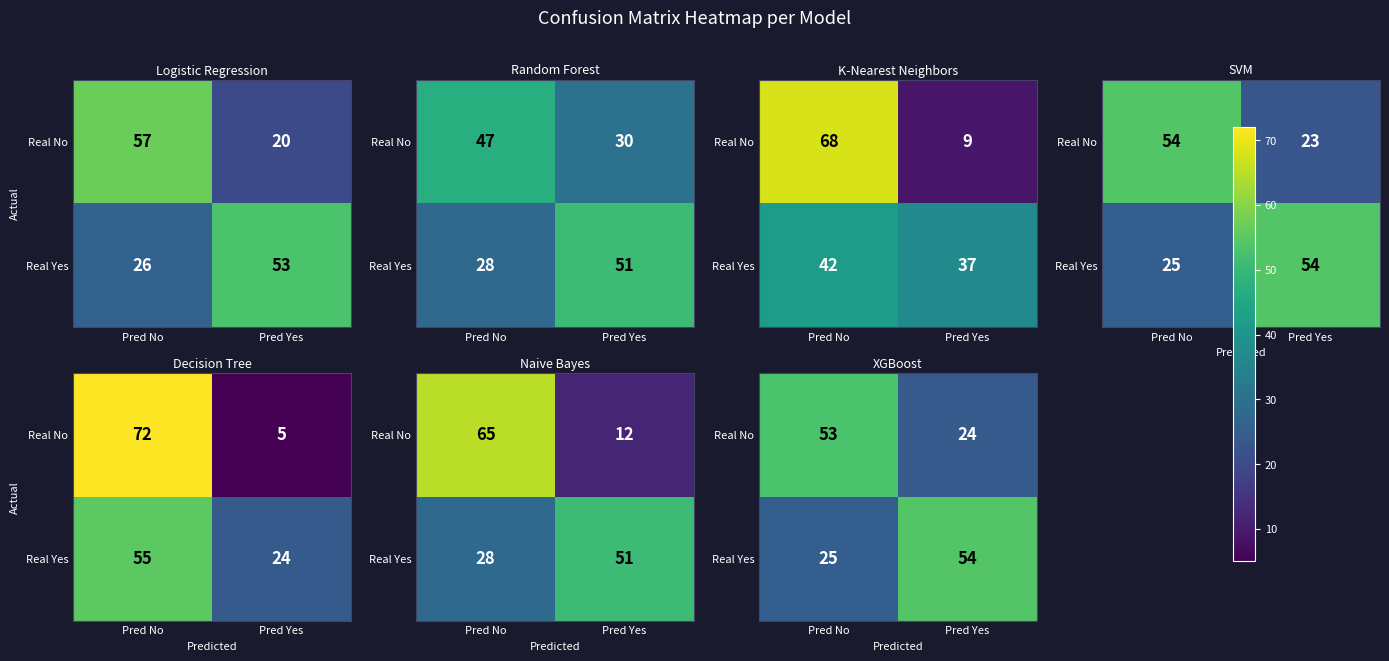

What is the sum of the Real No values at Pred No and Pred Yes?

77